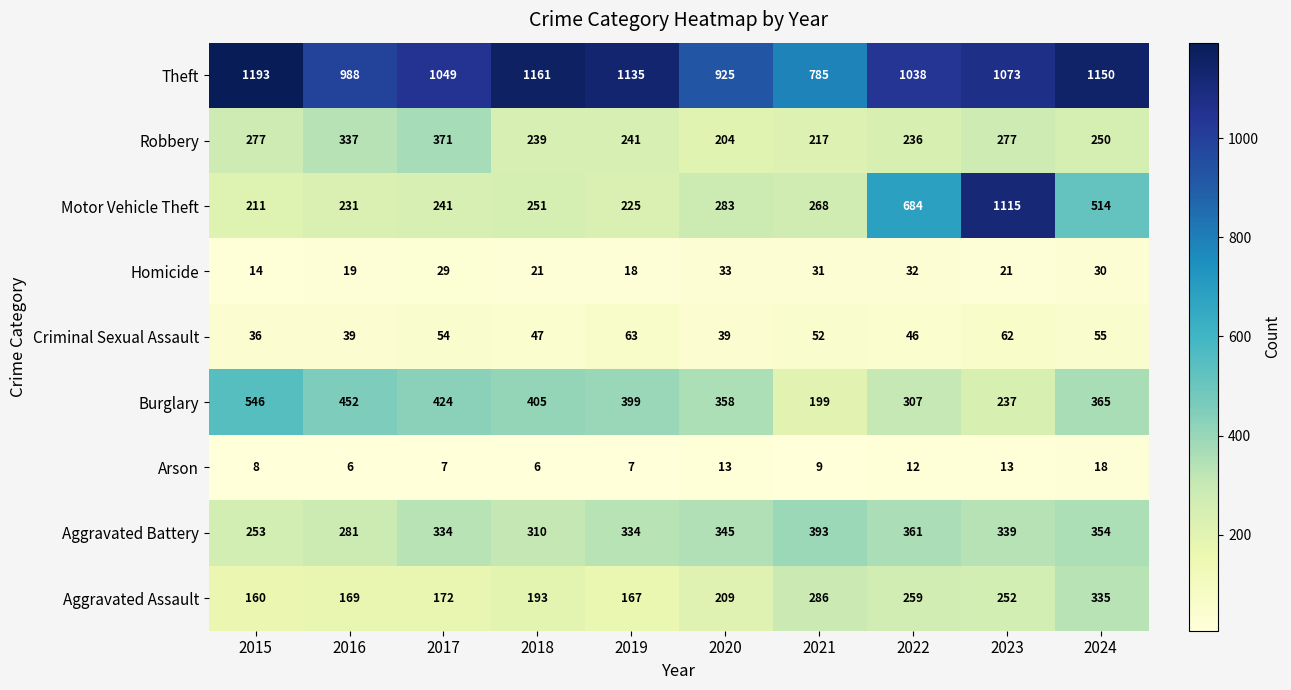

What is the total value across all series at 2017?

2681